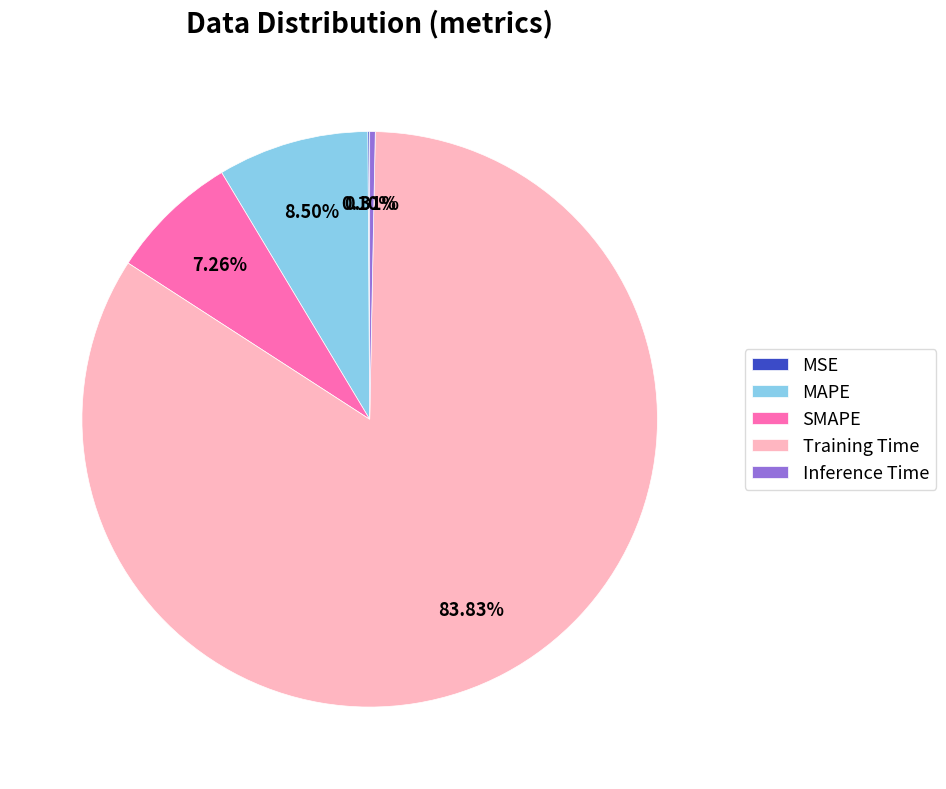

Which category has the biggest portion of the pie?

Training Time